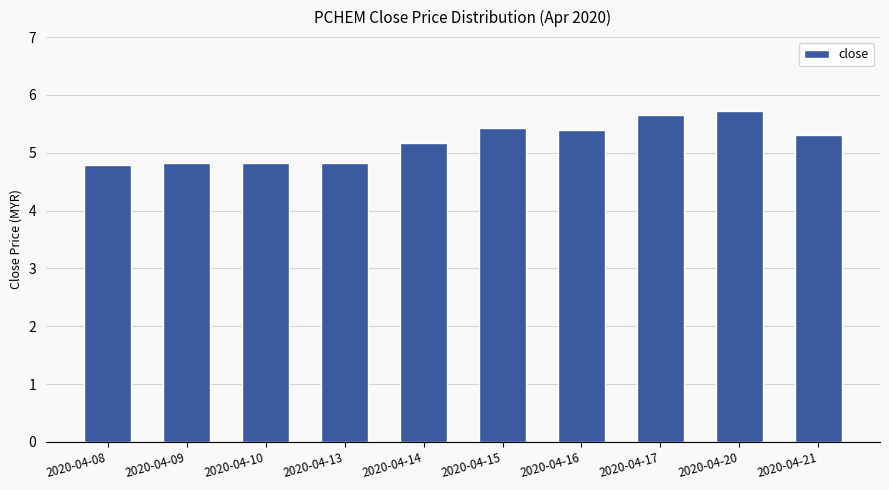

Between 2020-04-08 and 2020-04-17, which is larger?

2020-04-17